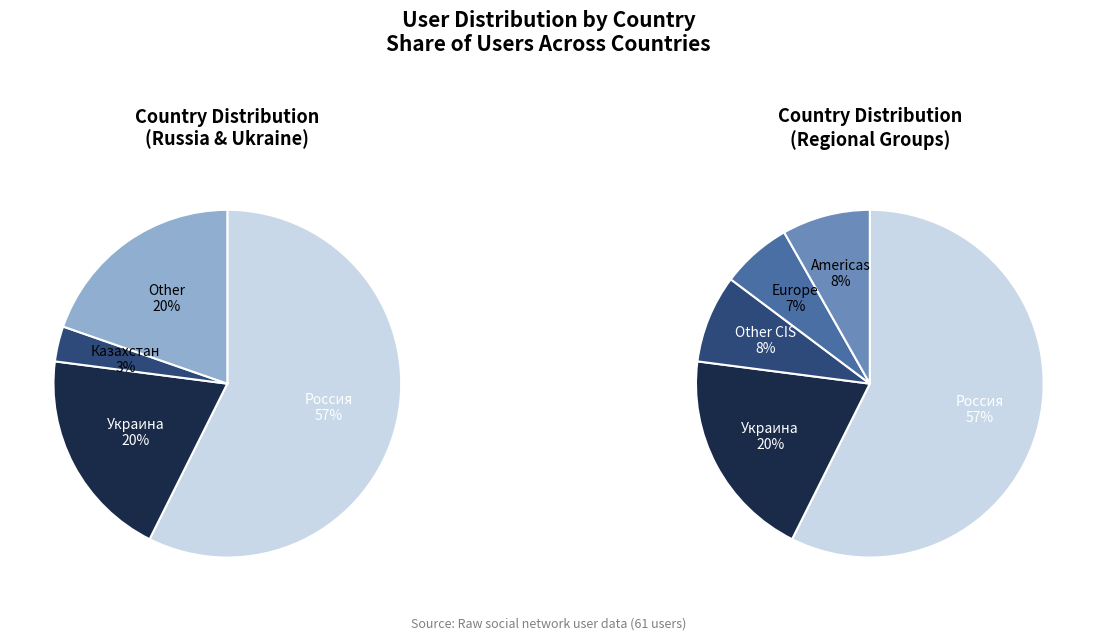

What is the largest slice in the pie chart?

Россия